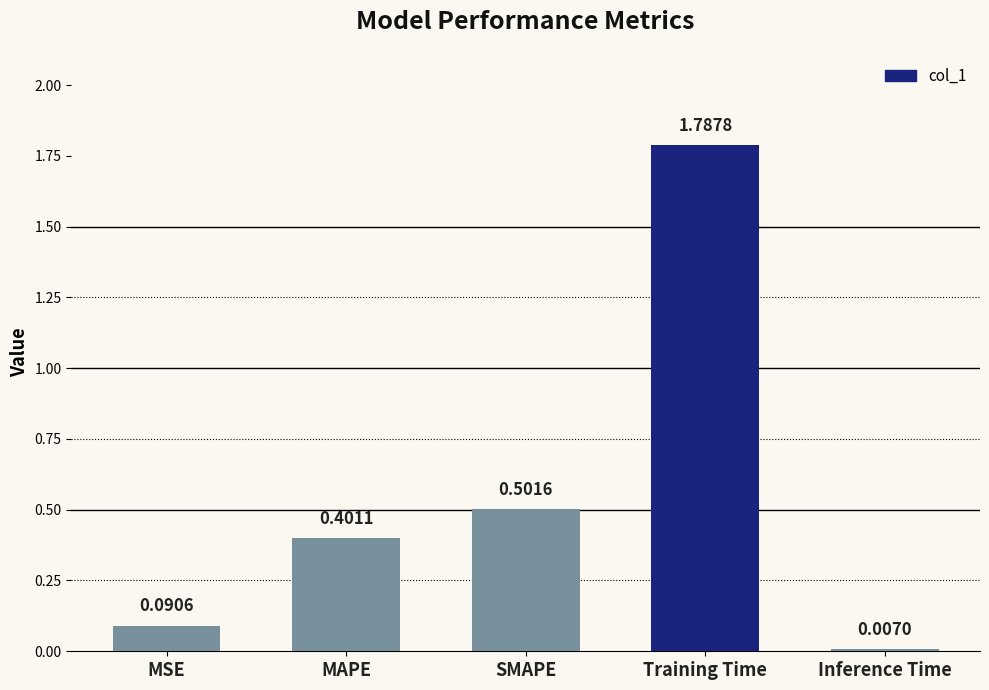

How many bars are there in total?

5